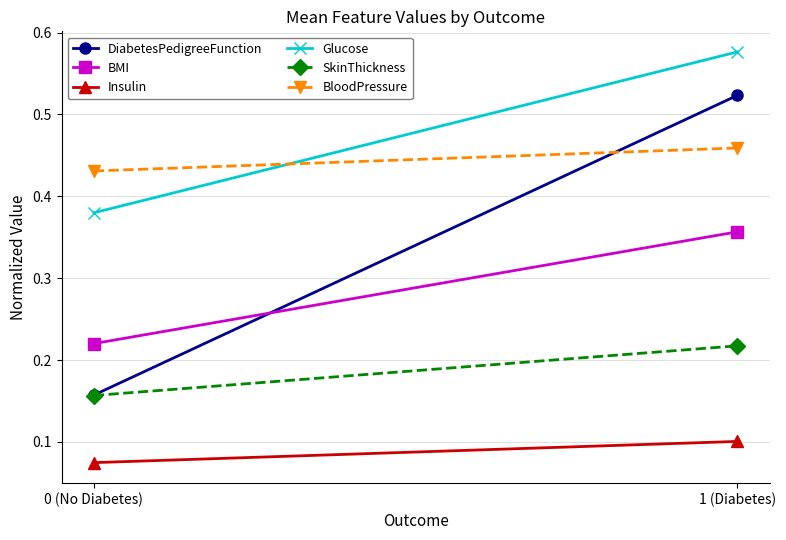

How many lines are shown in the chart?

6